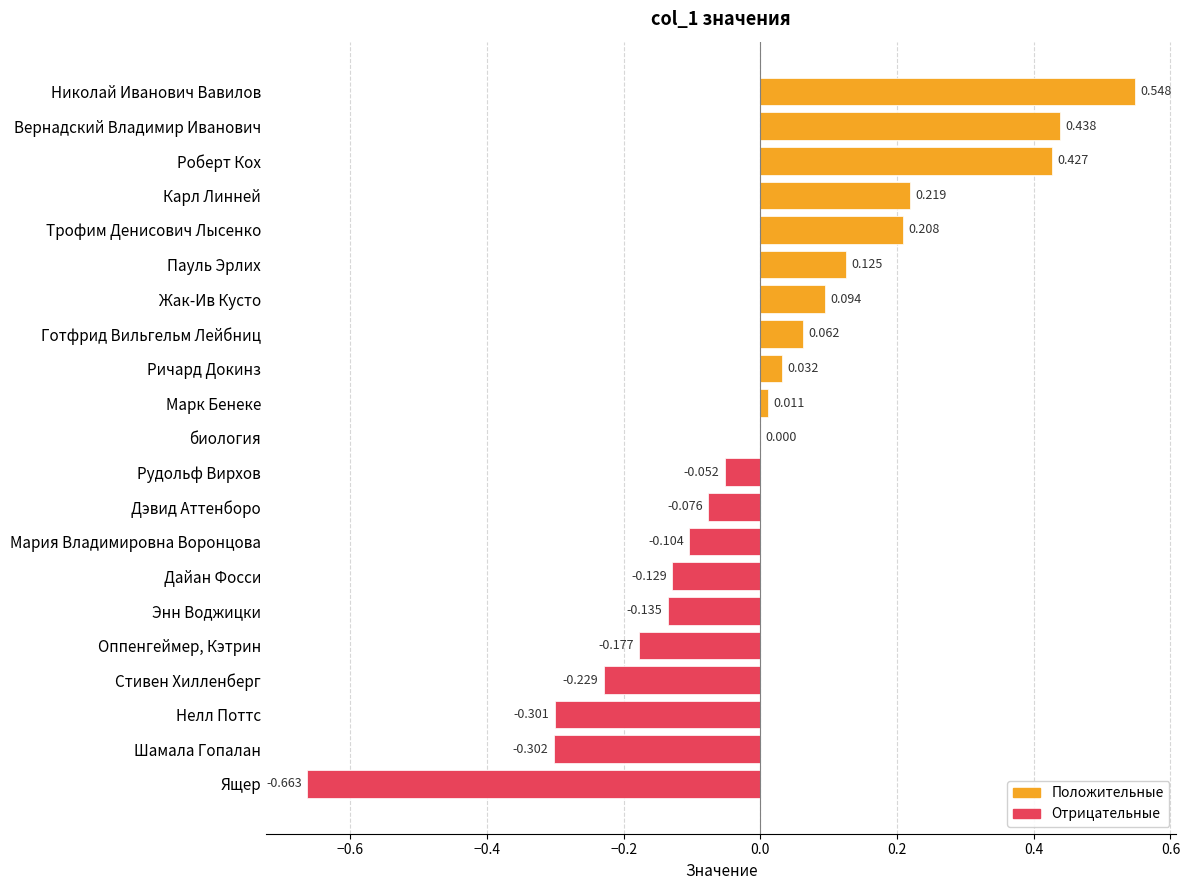

Which has a higher value, Готфрид Вильгельм Лейбниц or Мария Владимировна Воронцова?

Готфрид Вильгельм Лейбниц